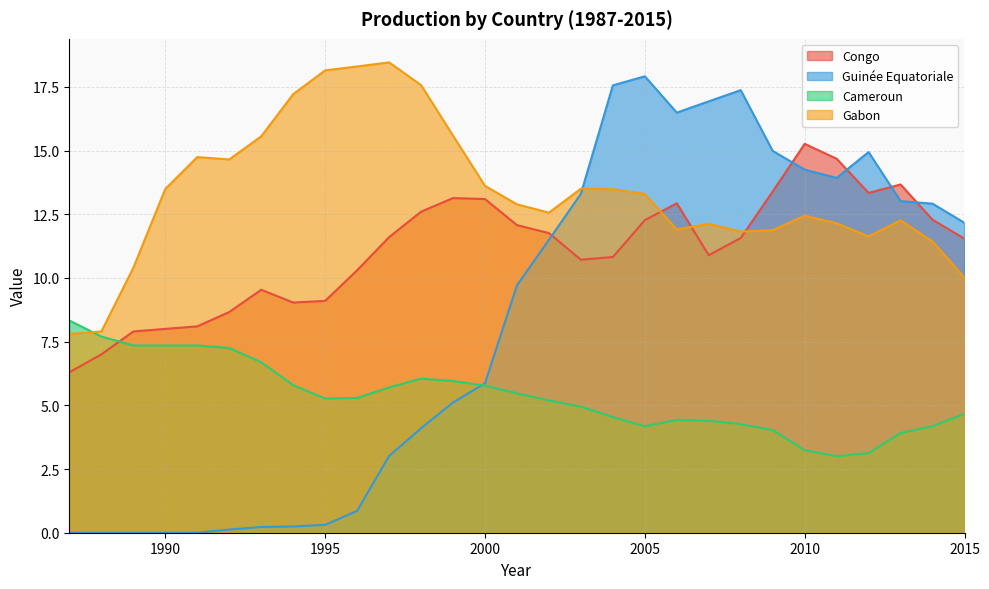

How many interior local peaks does the Congo series have?

5